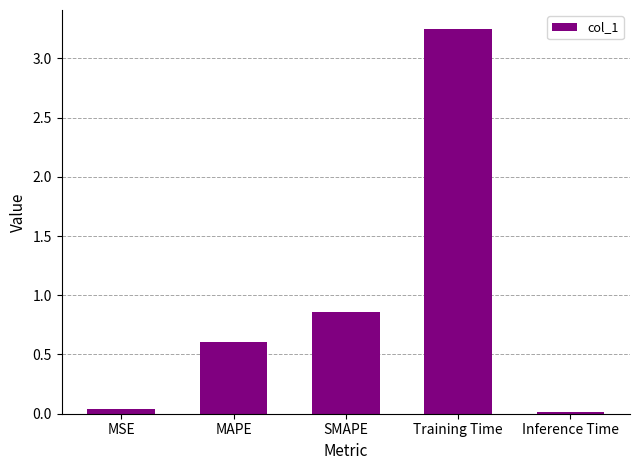

Where is the data nearest to the value 1?

SMAPE